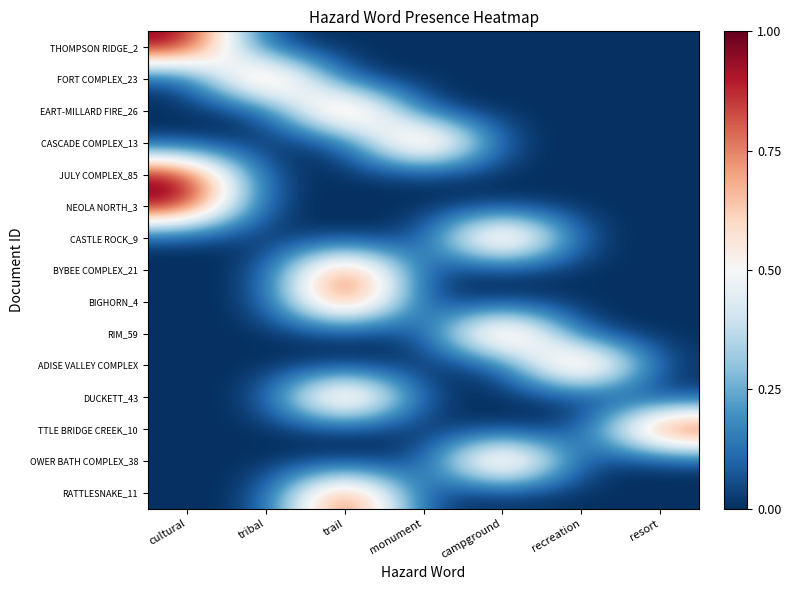

Count the number of data series in this chart.

15